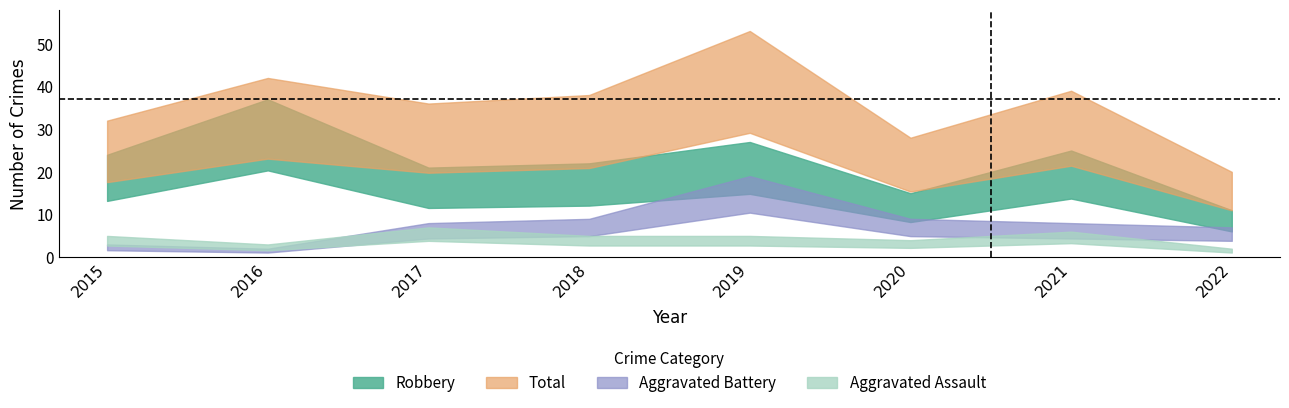

The value of Robbery at 2016 is 54. True or false?

False